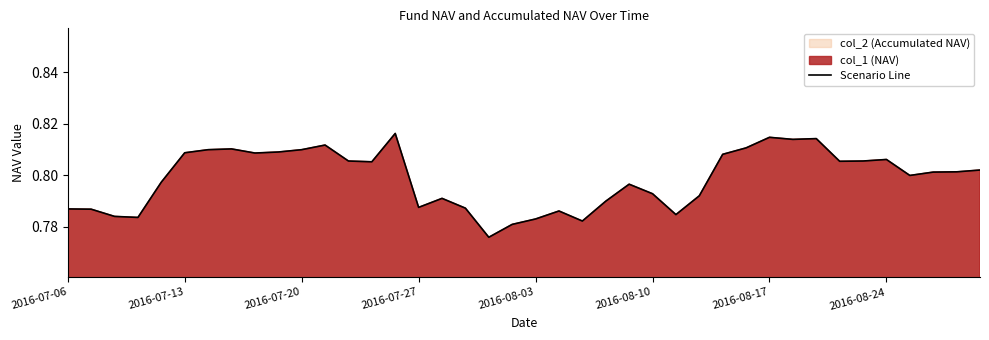

What is the smallest value displayed?

0.8